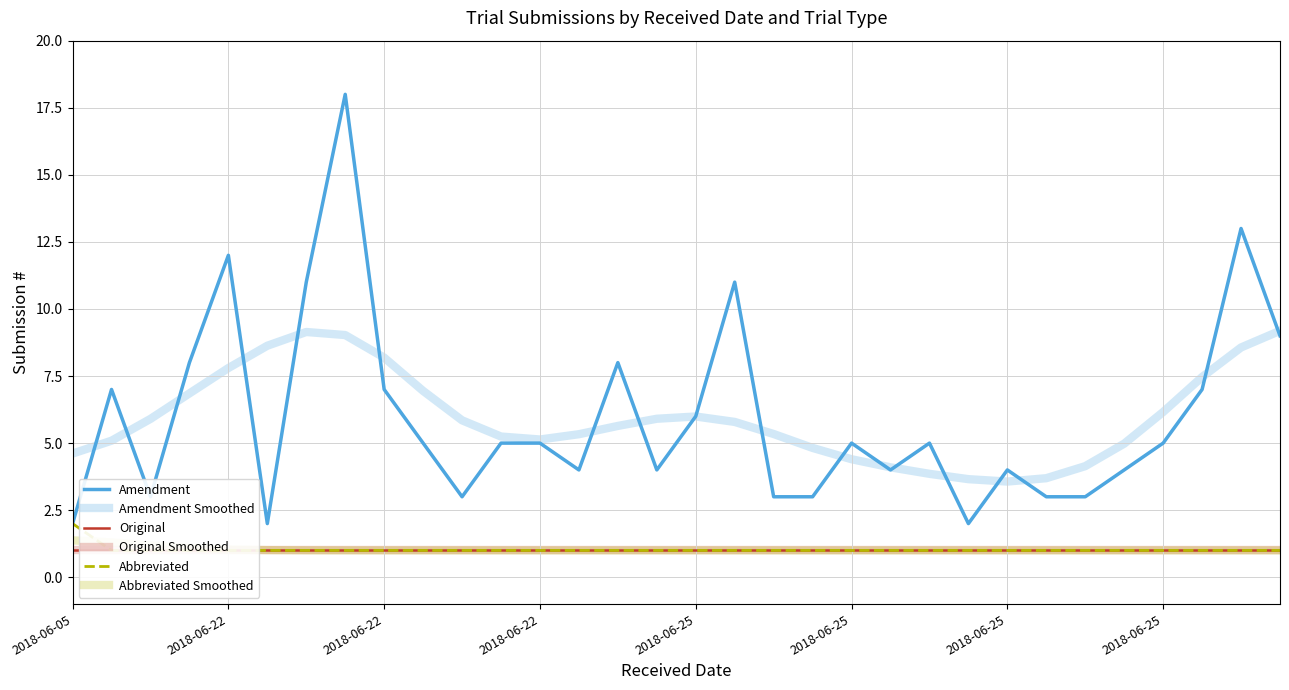

What is the highest value of the Original Smoothed series?

1.0